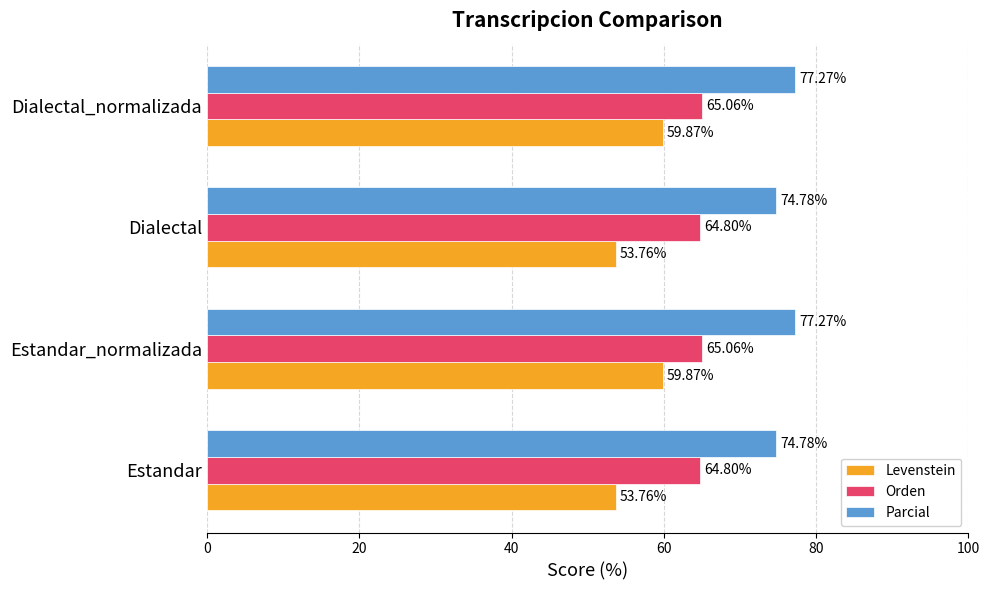

How many data points does each series have?

4